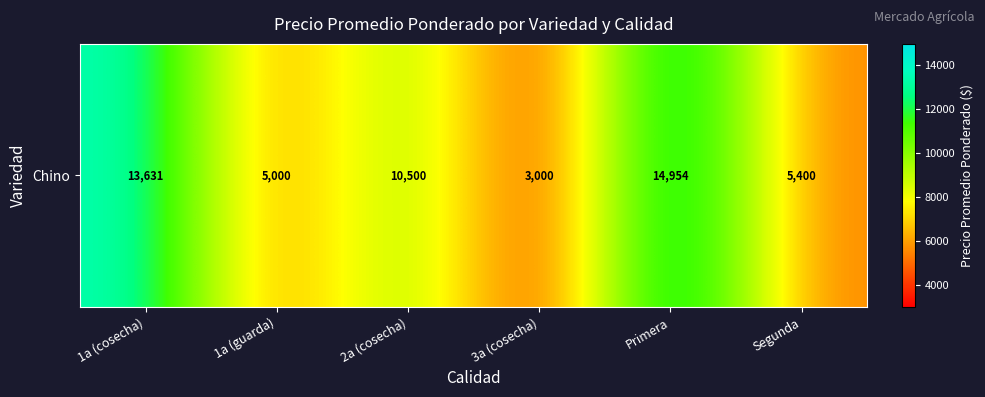

How many data points are less than 10500?

3